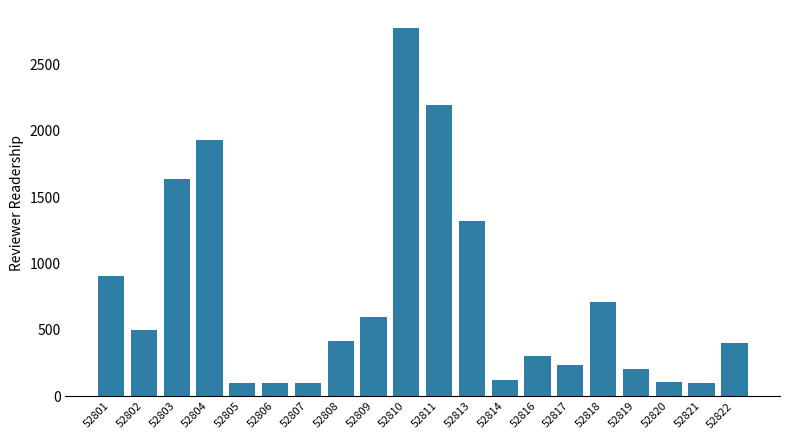

What is the maximum value shown in the chart?

2771